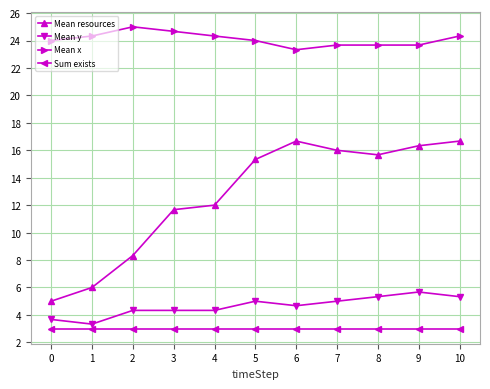

How many categories are shown in the chart?

11